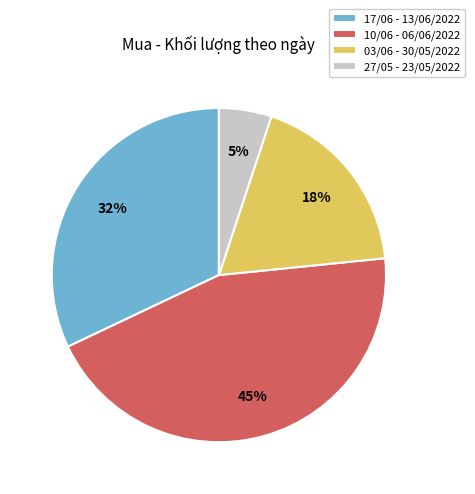

Does 10/06 - 06/06/2022 represent more than half of the total?

No